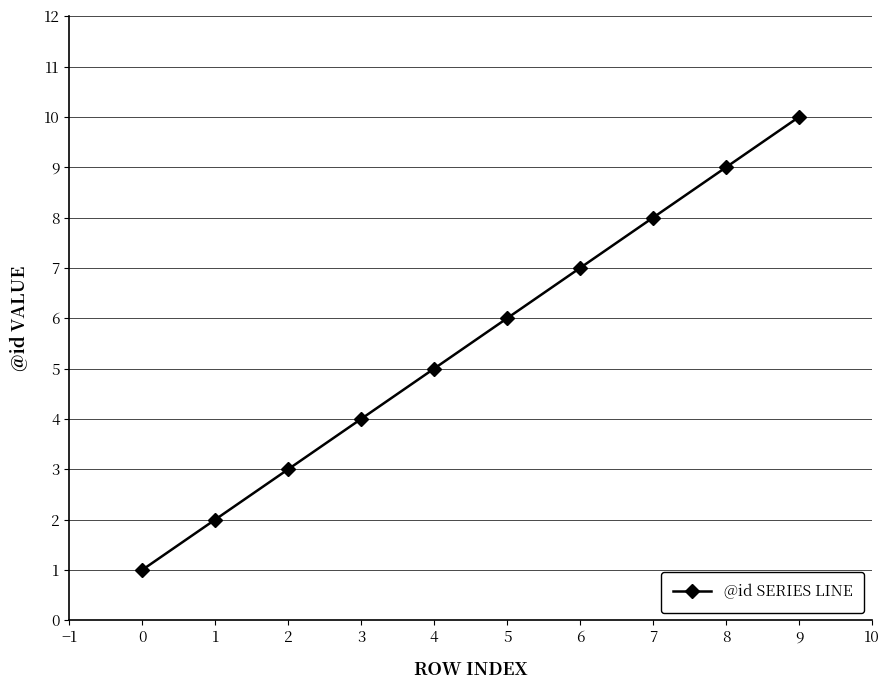

What is the change in value from 3 to 5?

+2